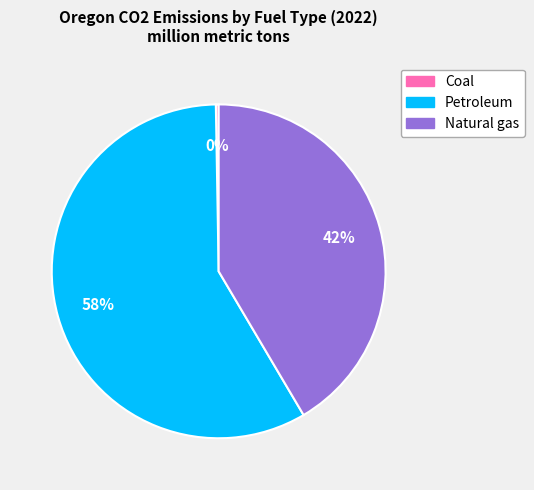

Is there any slice that represents more than half of the pie?

Yes